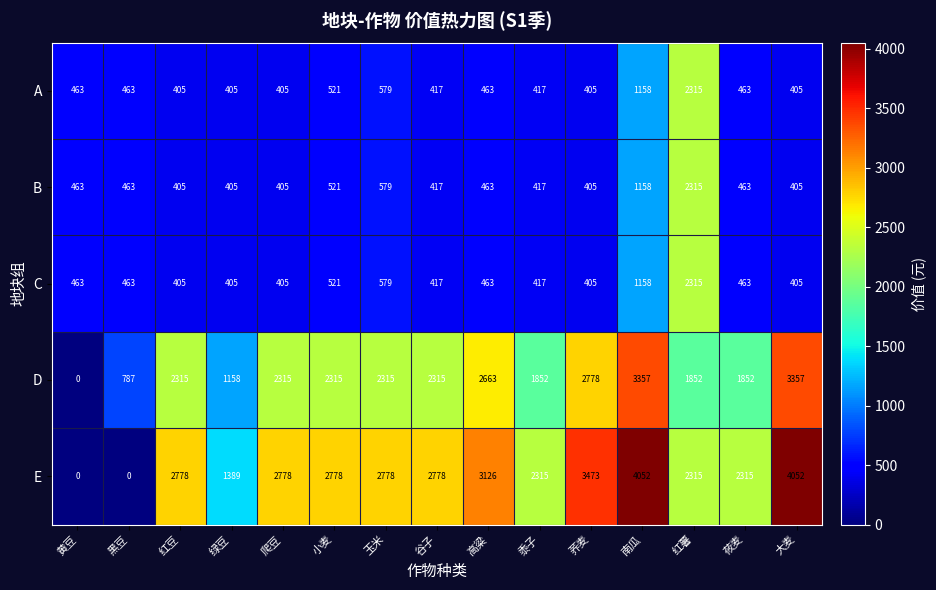

Which series has the widest spread of values?

E